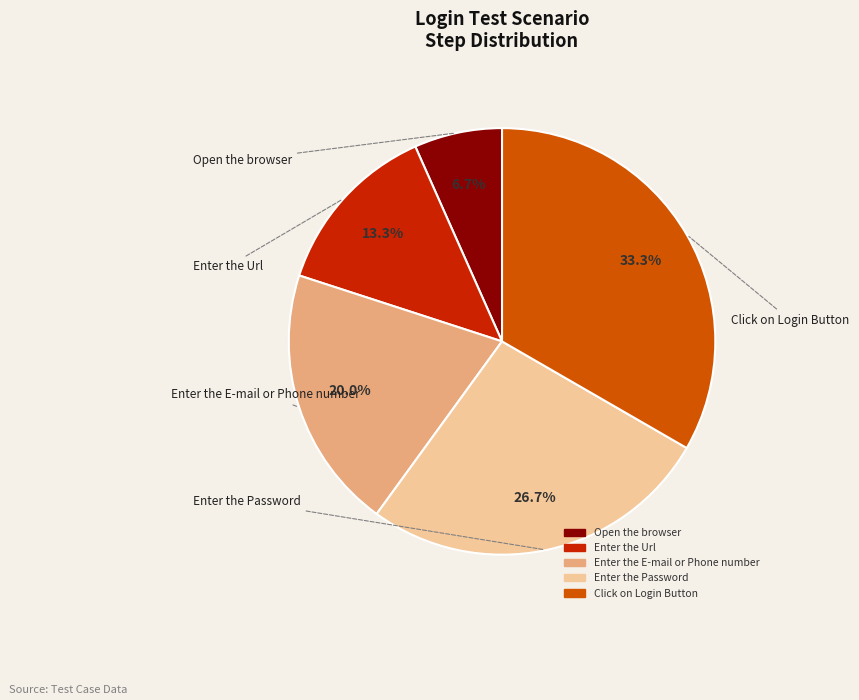

To the nearest percent, what portion does Enter the Password represent?

27%